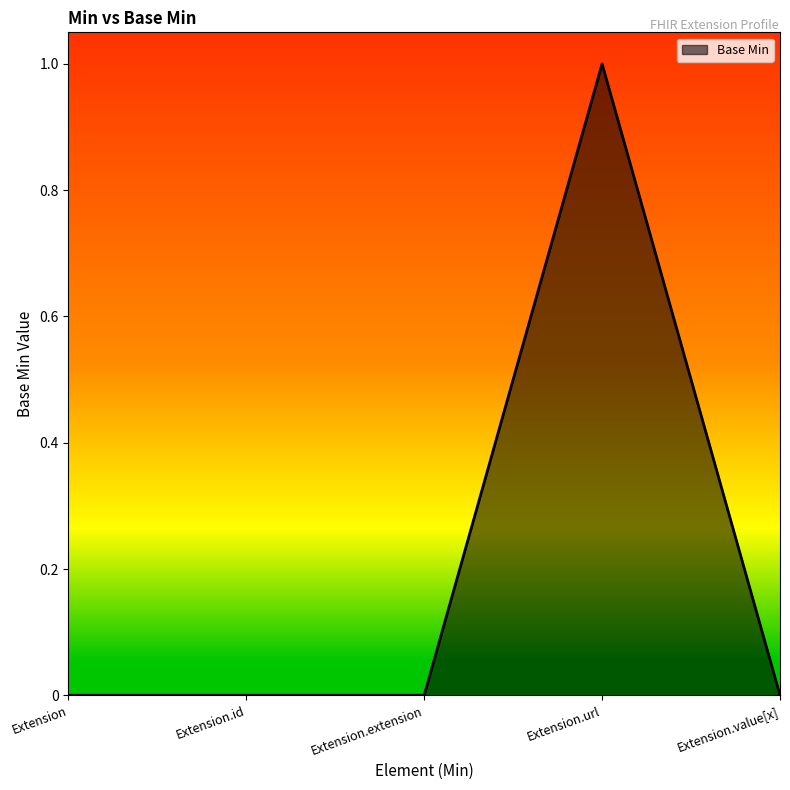

True or false: there are more than 2 points higher than both neighbors.

False